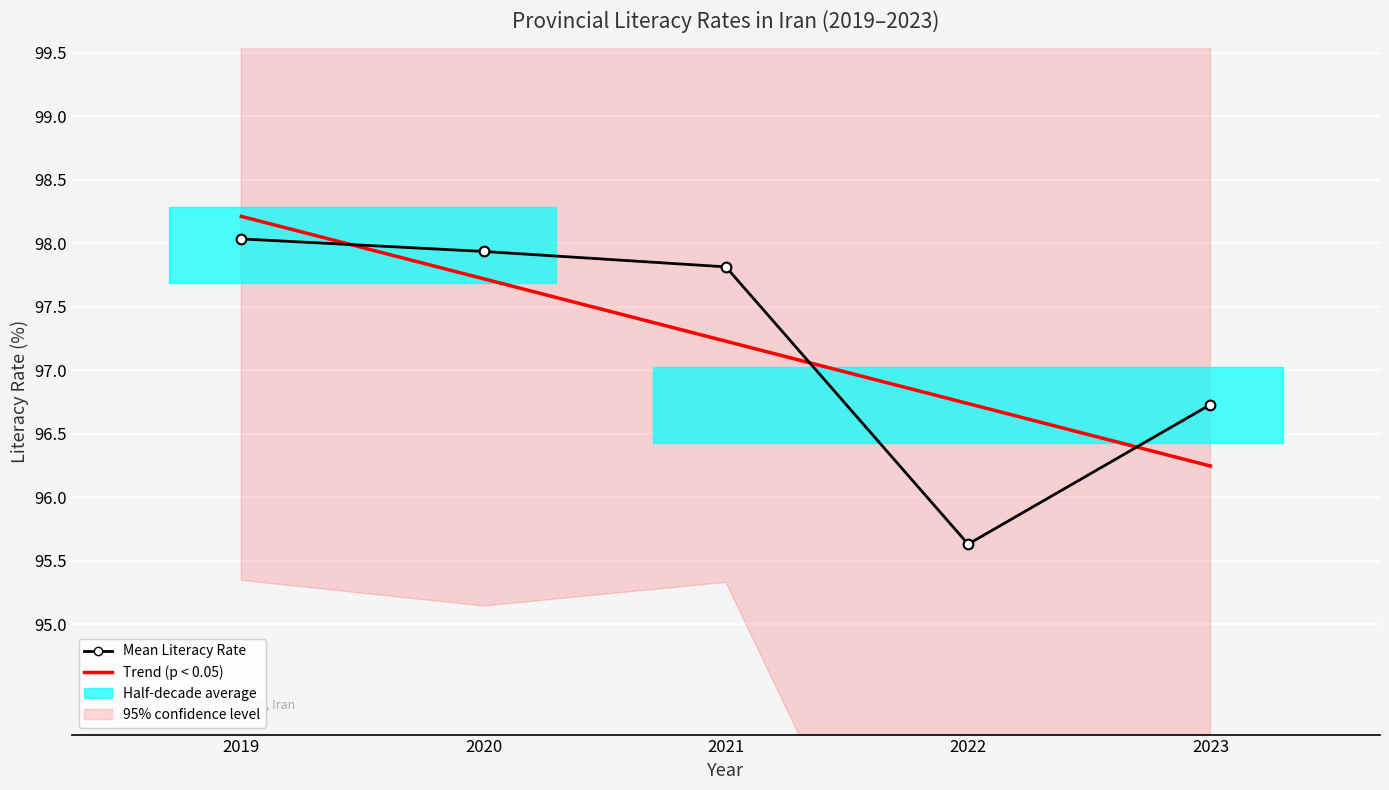

Rank the series by their average value, from lowest to highest.

Trend (p < 0.05), Mean Literacy Rate